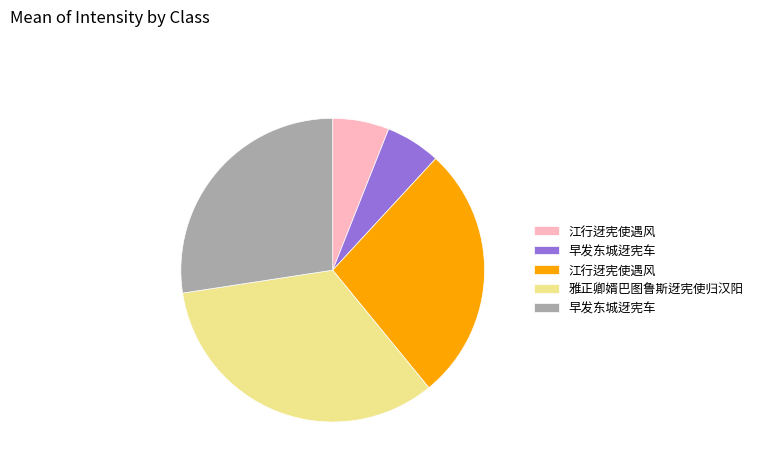

Does any single category account for the majority?

No